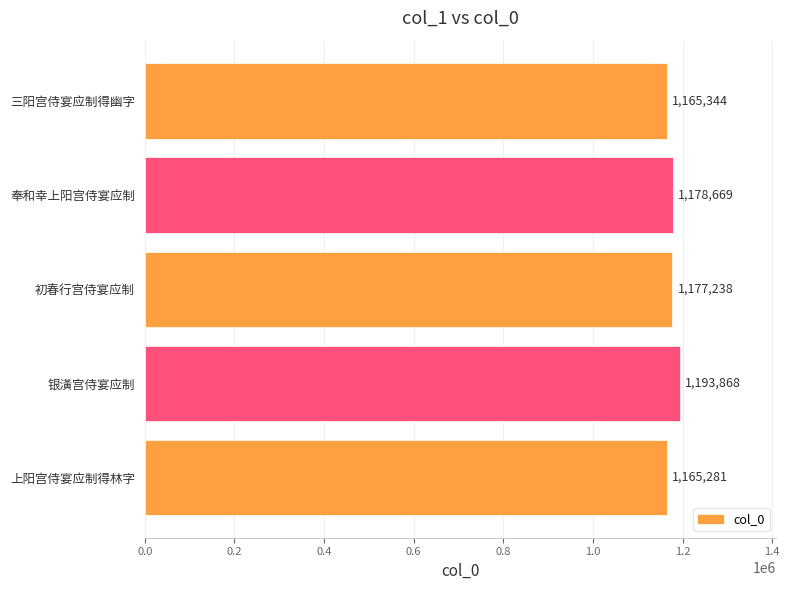

Are the bars horizontal?

Yes